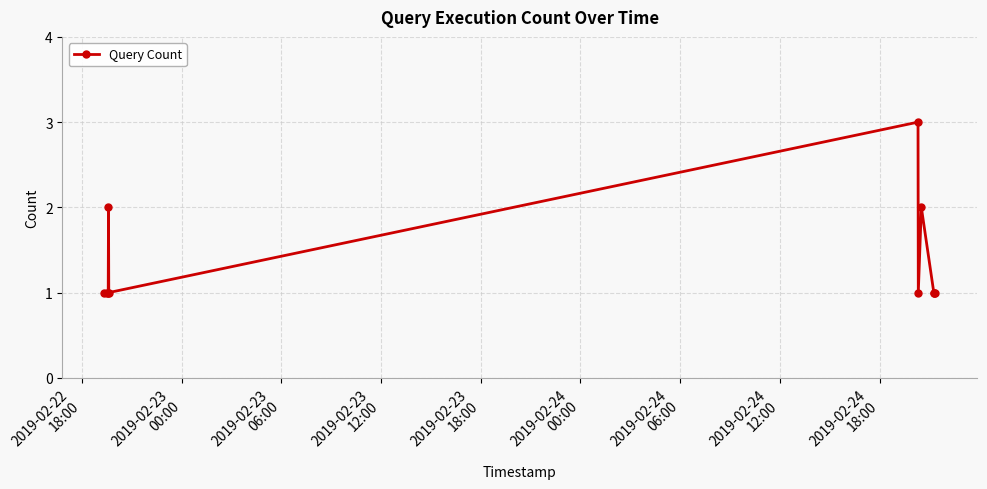

What is the value of the 8th point from the left?

2